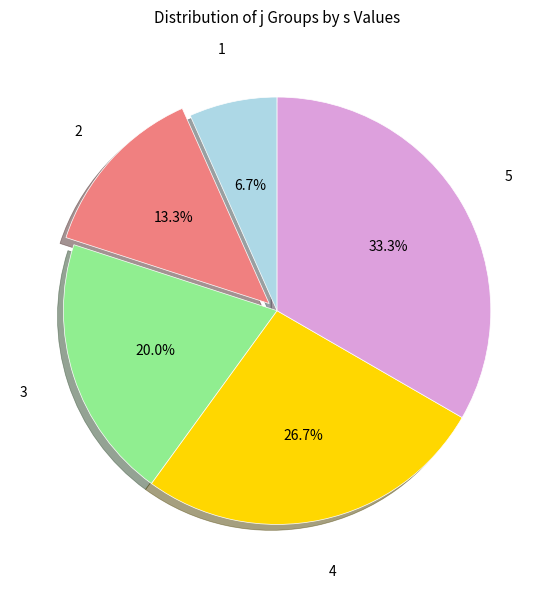

Is it true that 4 is 27% of the pie?

True